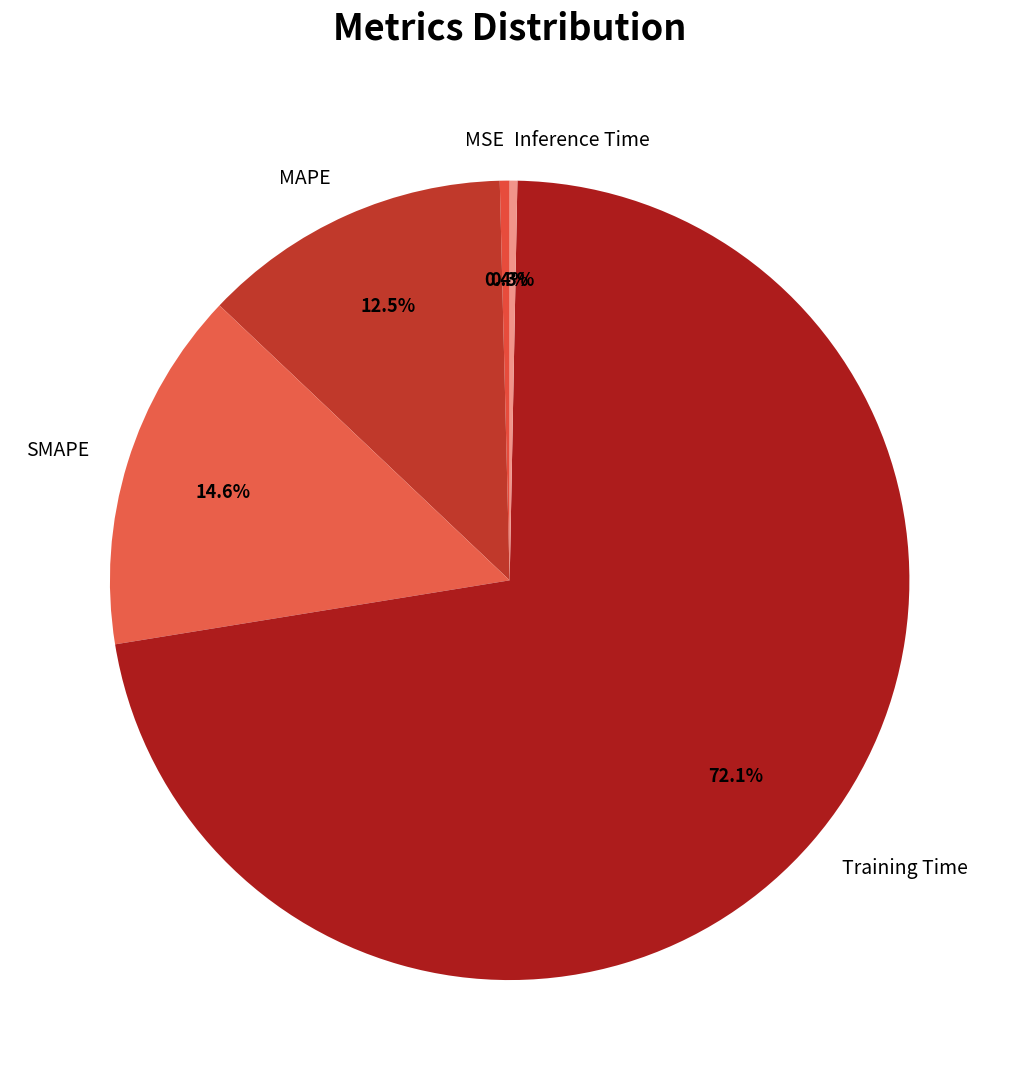

Is it true that Inference Time is 0% of the pie?

True